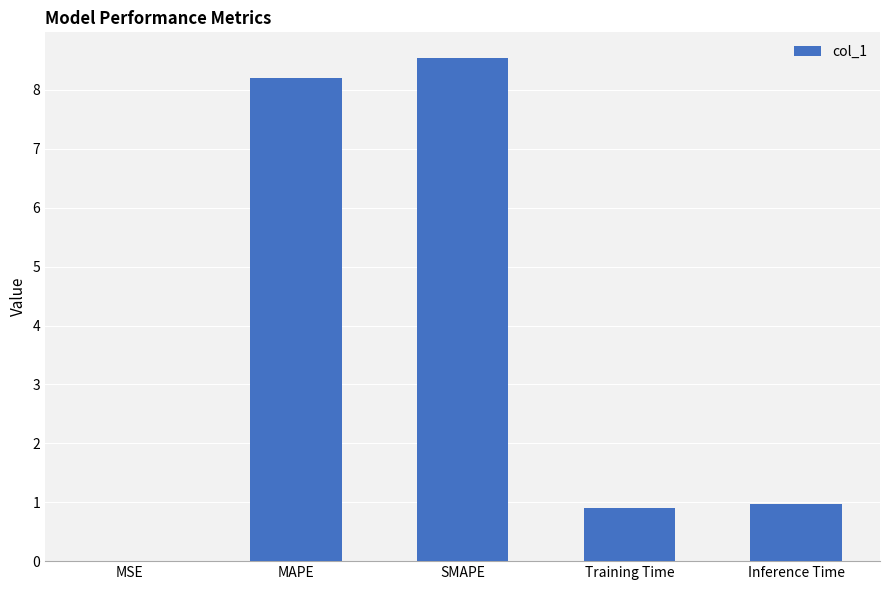

The chart shows a value of 0.3 at Inference Time. True or false?

False